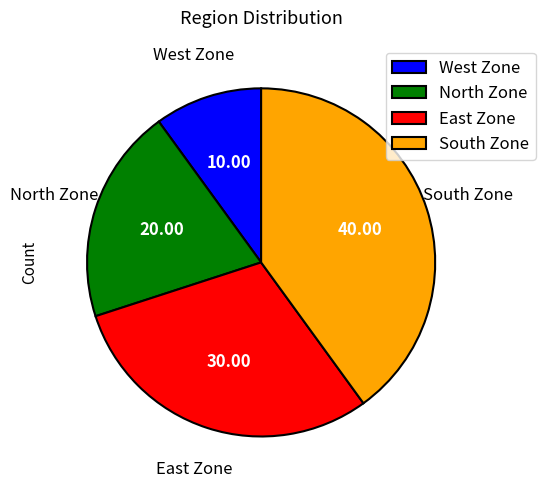

Which has a higher value, West Zone or South Zone?

South Zone